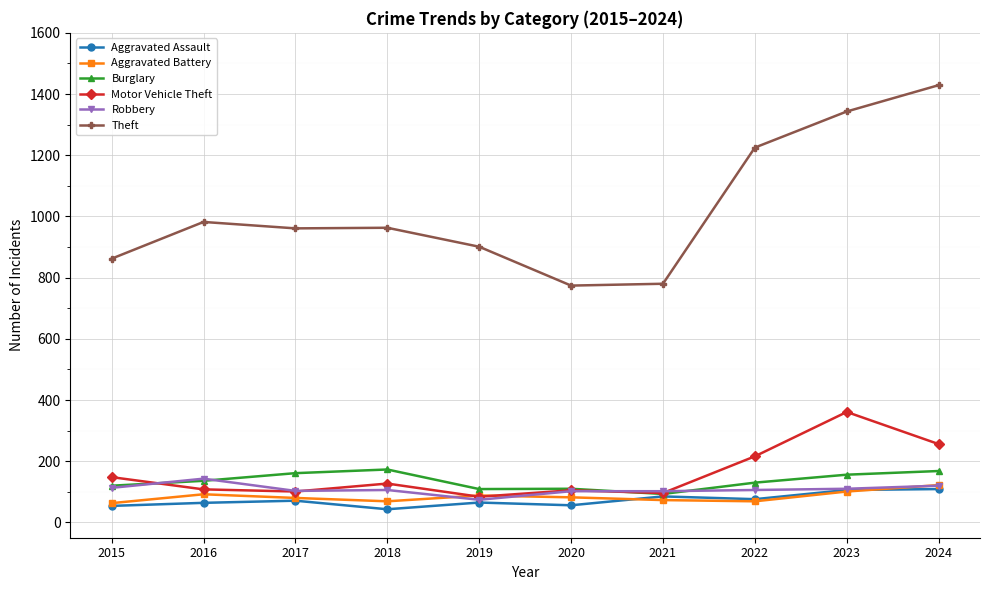

What are all the series names shown in the legend?

Aggravated Assault, Aggravated Battery, Burglary, Motor Vehicle Theft, Robbery, Theft